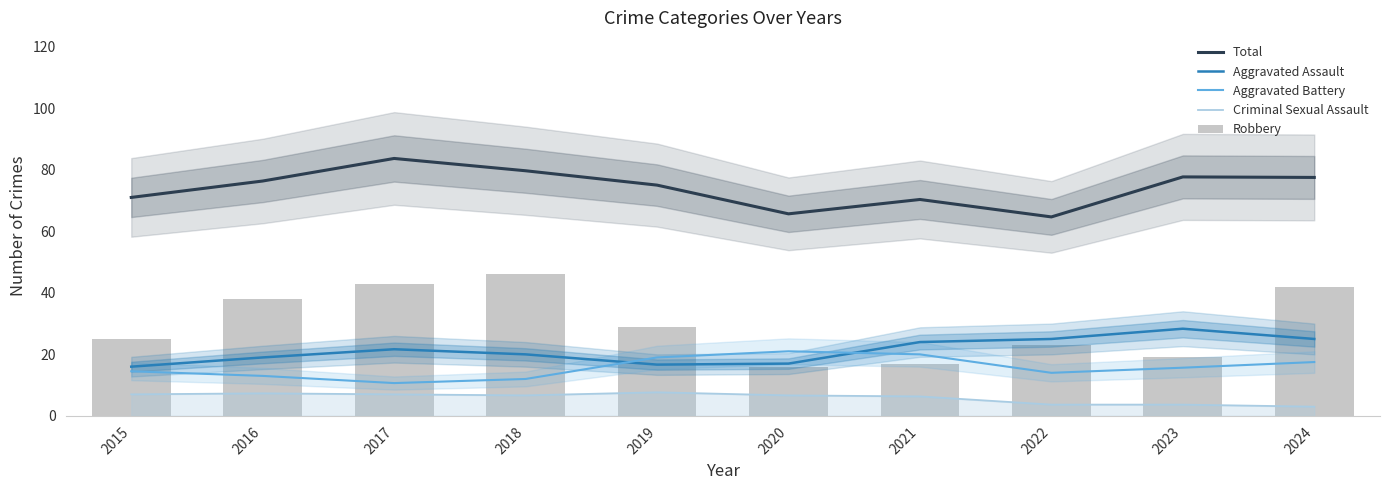

True or false: Robbery has a value of 29.0 at 2019.

True